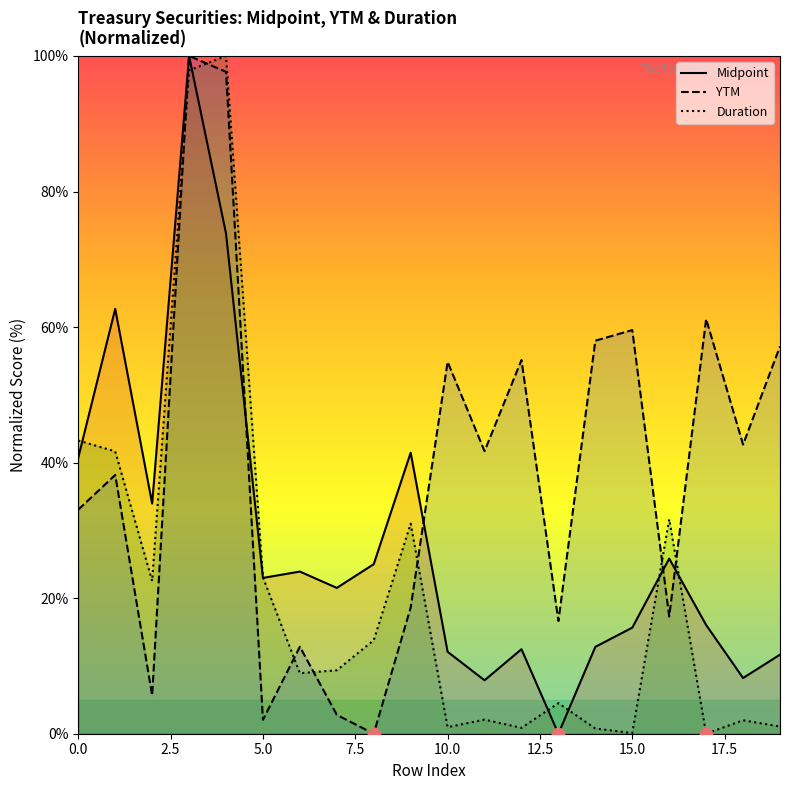

What are all the series names shown in the legend?

Midpoint, YTM, Duration